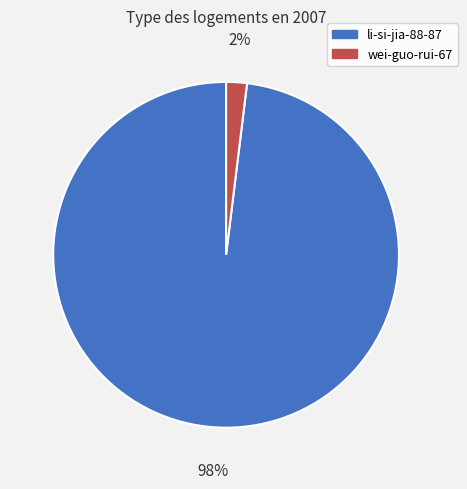

Which slice is the smallest?

wei-guo-rui-67